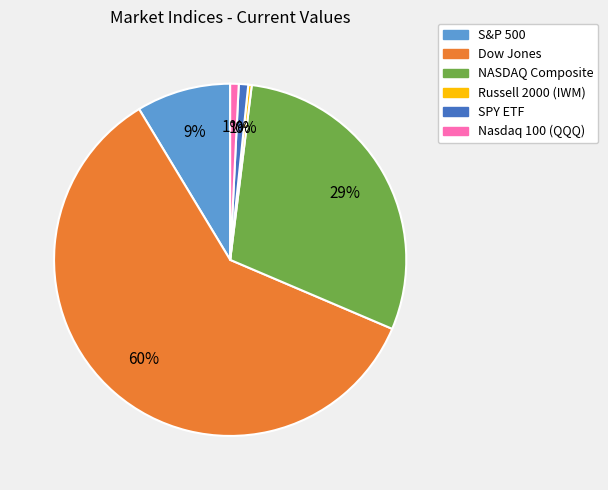

Which category accounts for the majority?

Dow Jones